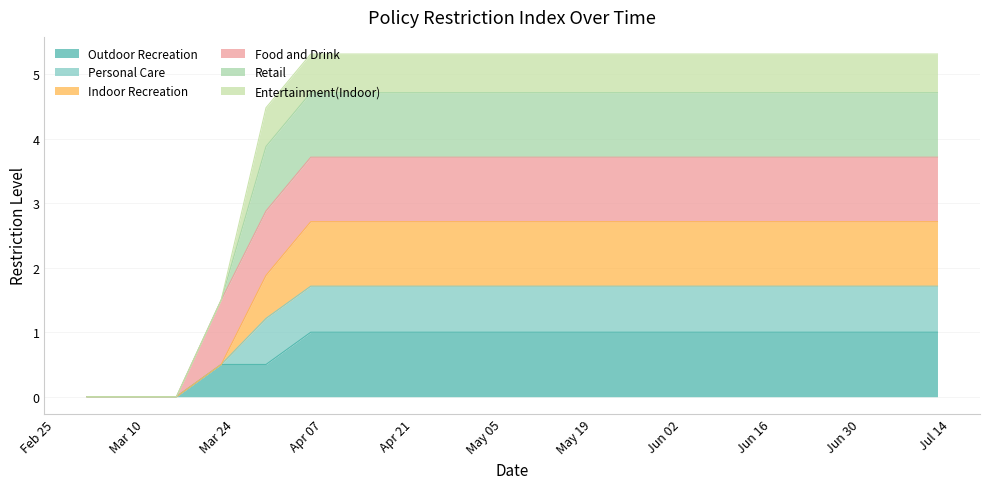

Which category has the lowest value in the Personal Care series?

3/1/2020